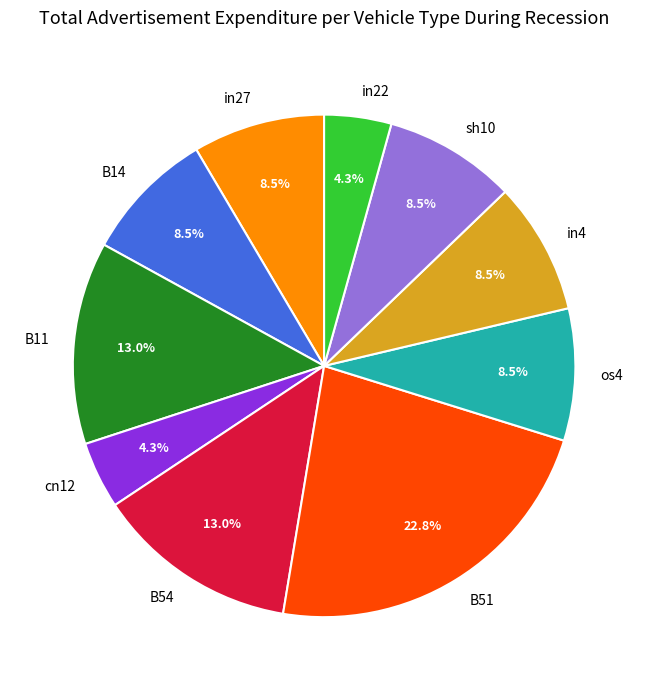

To the nearest percent, what is the average slice percentage?

10%